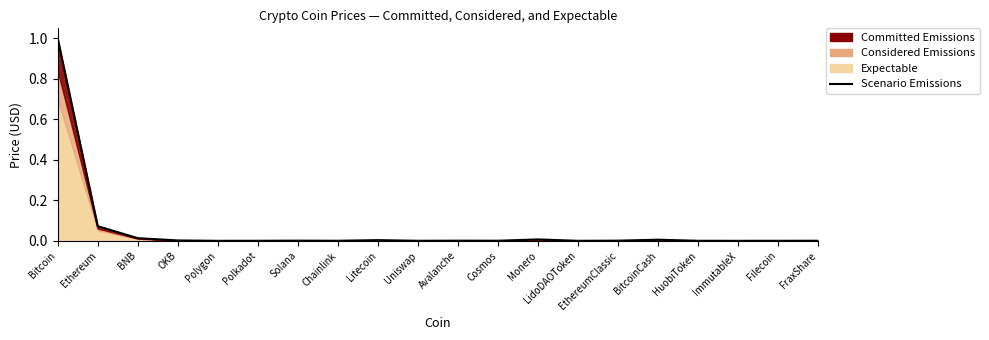

What is the difference between the second highest and minimum values?

0.1